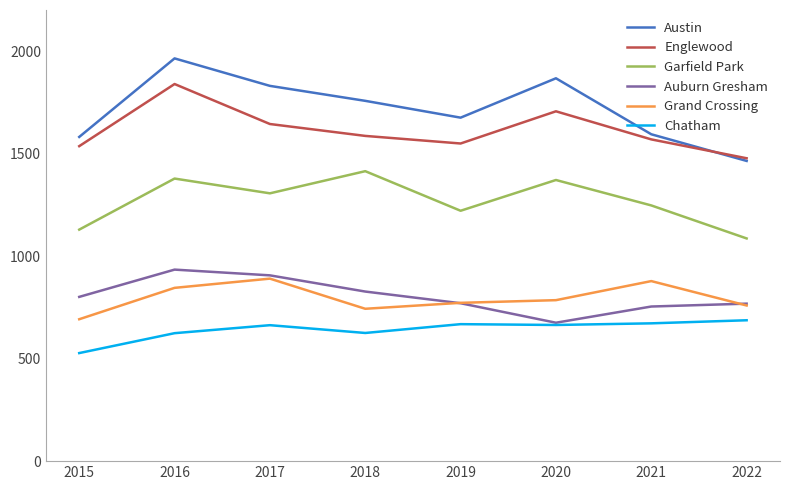

How many lines are shown in the chart?

6